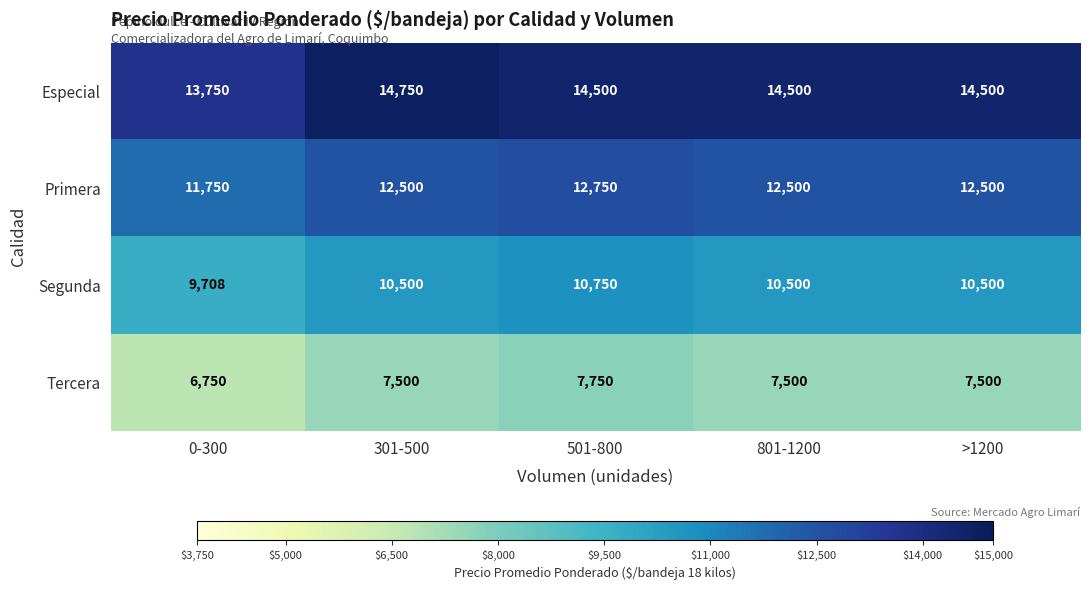

Which series has the largest range (max minus min)?

Segunda